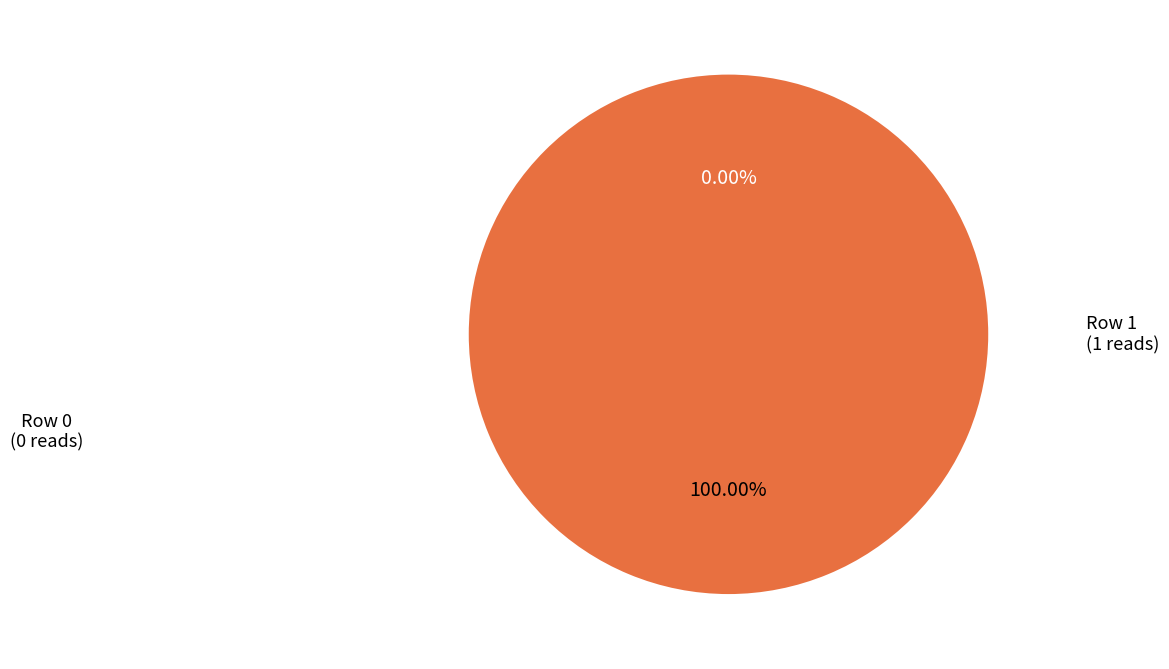

Rank the categories by value from highest to lowest.

Row 1, Row 0